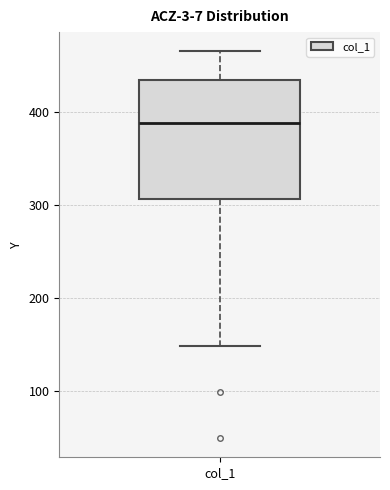

Read this box plot against the y-axis: the position of the median line, the range covered by the box, and the ends of both whiskers. The values are not printed on the chart, so give them approximately, as read against the axis.

median 390, box 310 to 430, whiskers 150 to 470